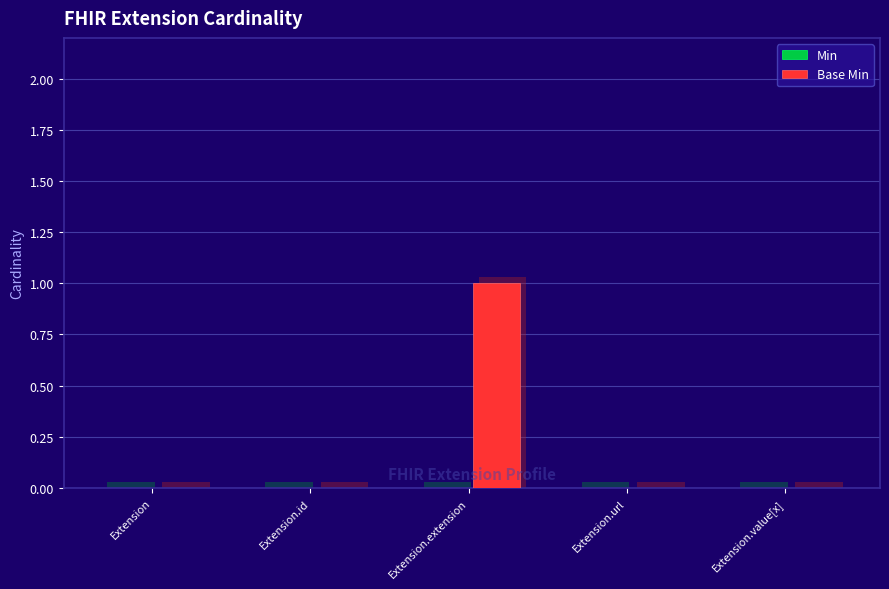

What is the difference between the Base Min values at Extension.url and Extension.extension?

1